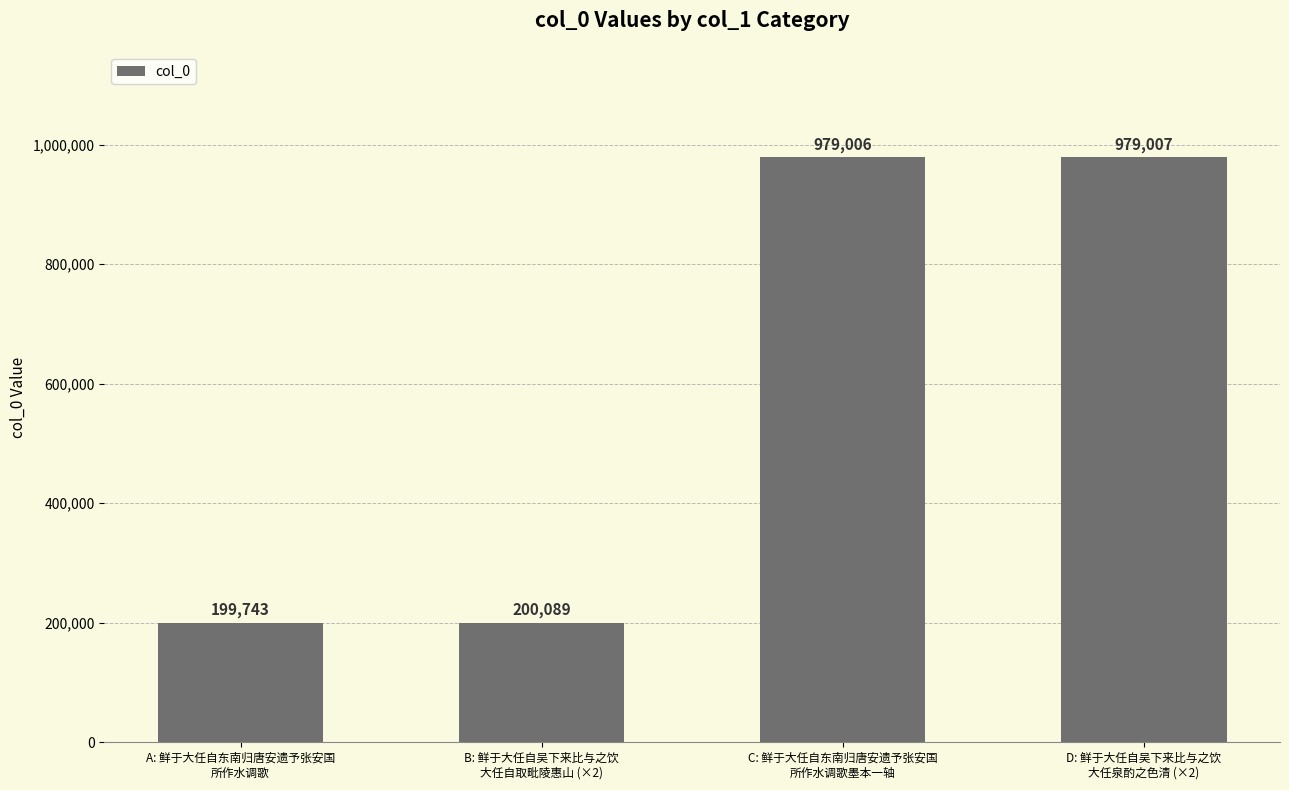

How many categories are shown in the chart?

4